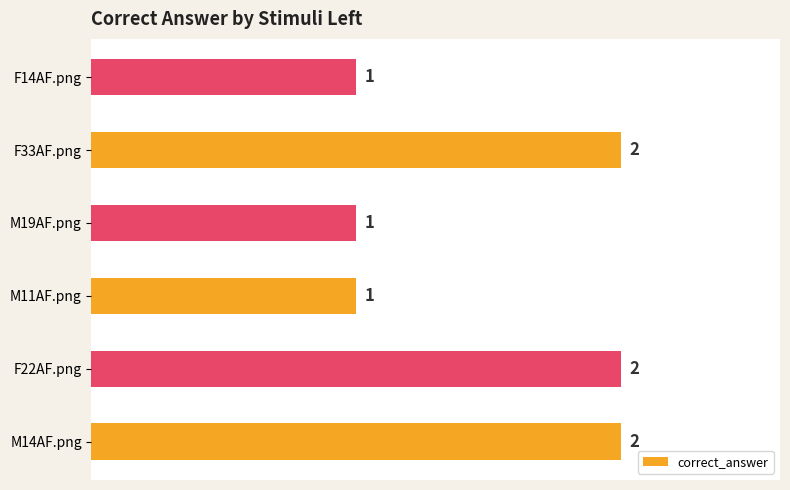

Does the chart contain any negative values?

No